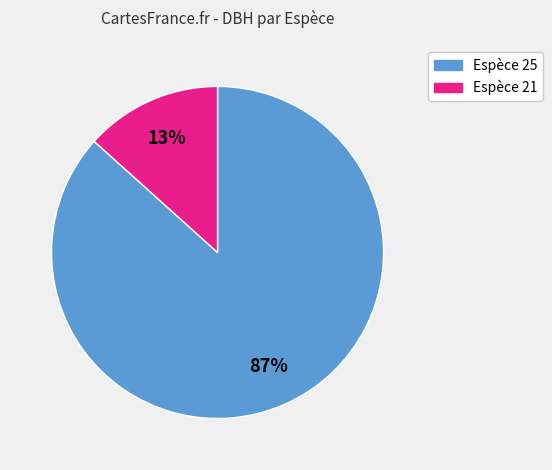

Is there a majority slice in this chart?

Yes